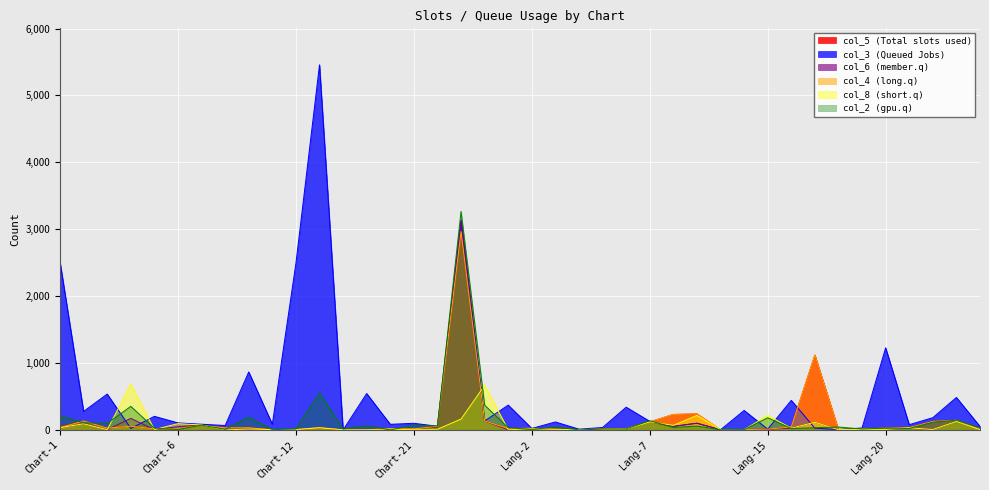

What is the difference between the maximum and minimum values in the col_4 series?

2963